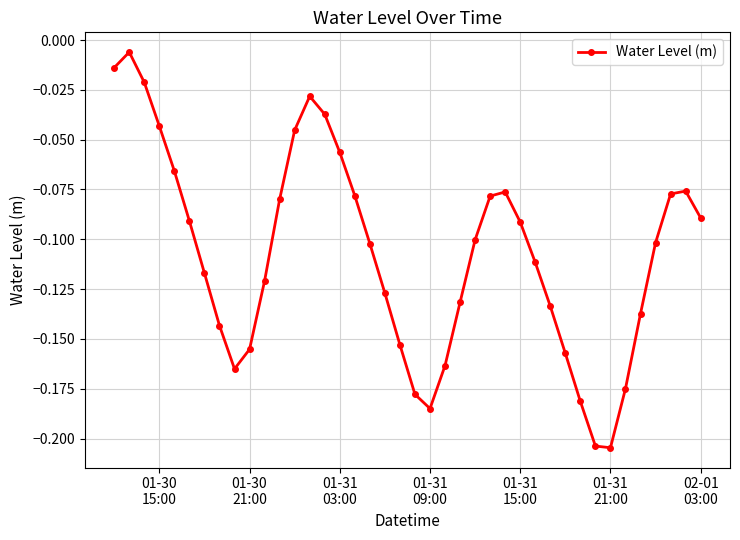

True or false: there are more than 2 points higher than both neighbors.

True